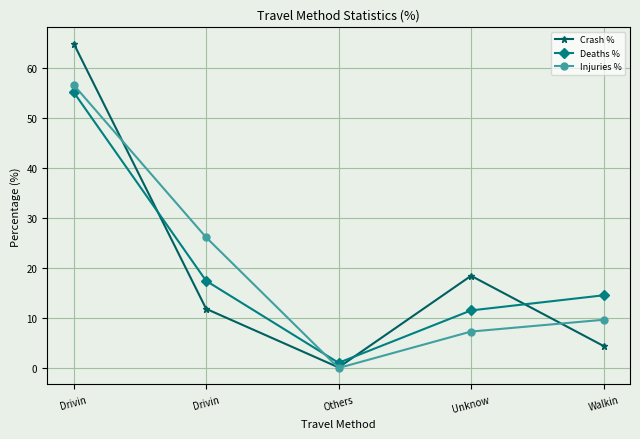

What are all the series names shown in the legend?

Crash %, Deaths %, Injuries %